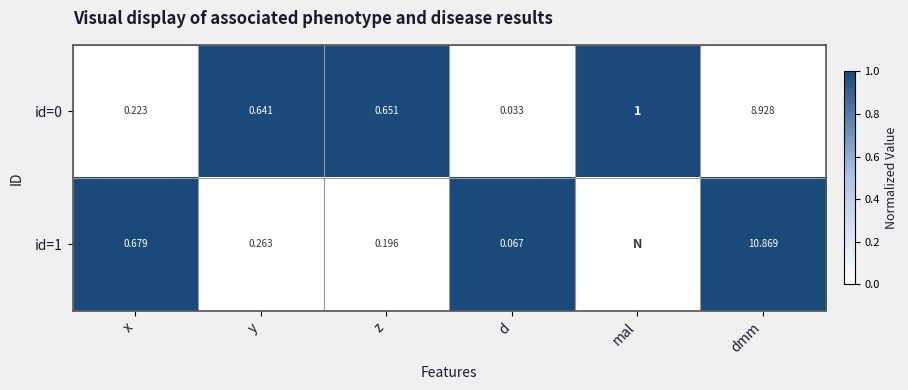

At which label does id=0 reach its peak?

dmm